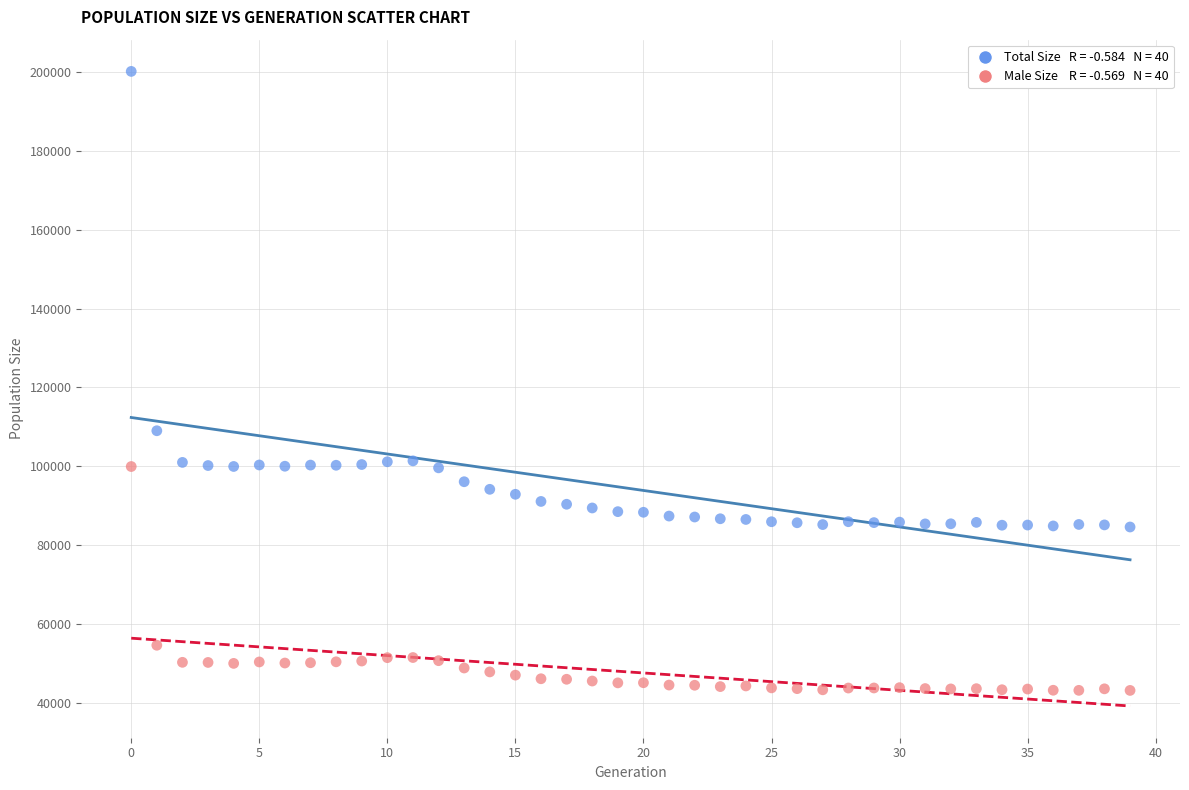

Across all data points, what is the range of Y values (max minus min)?

157032